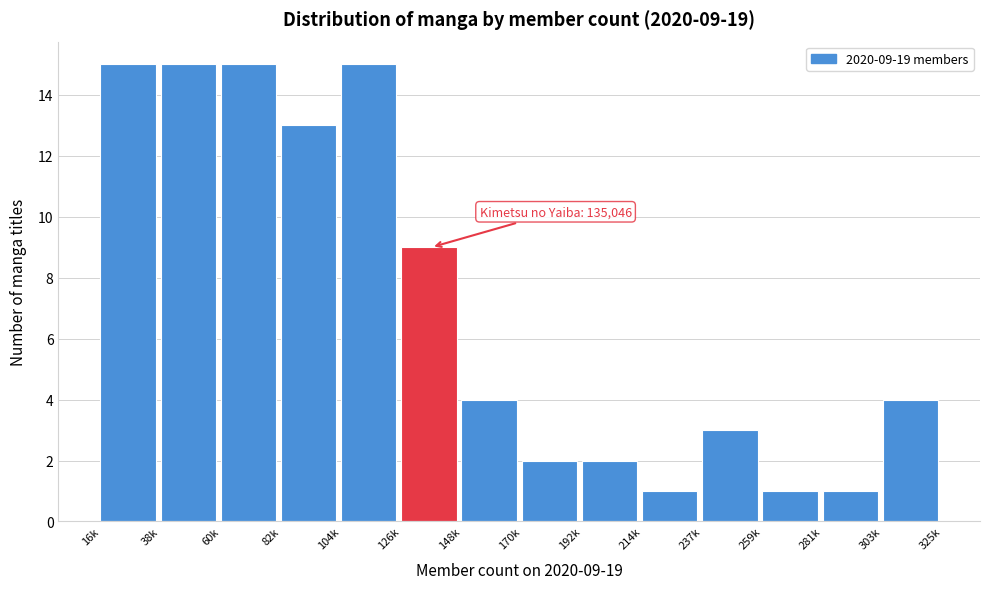

Reading right to left, list all the values displayed in this chart.

4	1	1	3	1	2	2	4	9	15	13	15	15	15